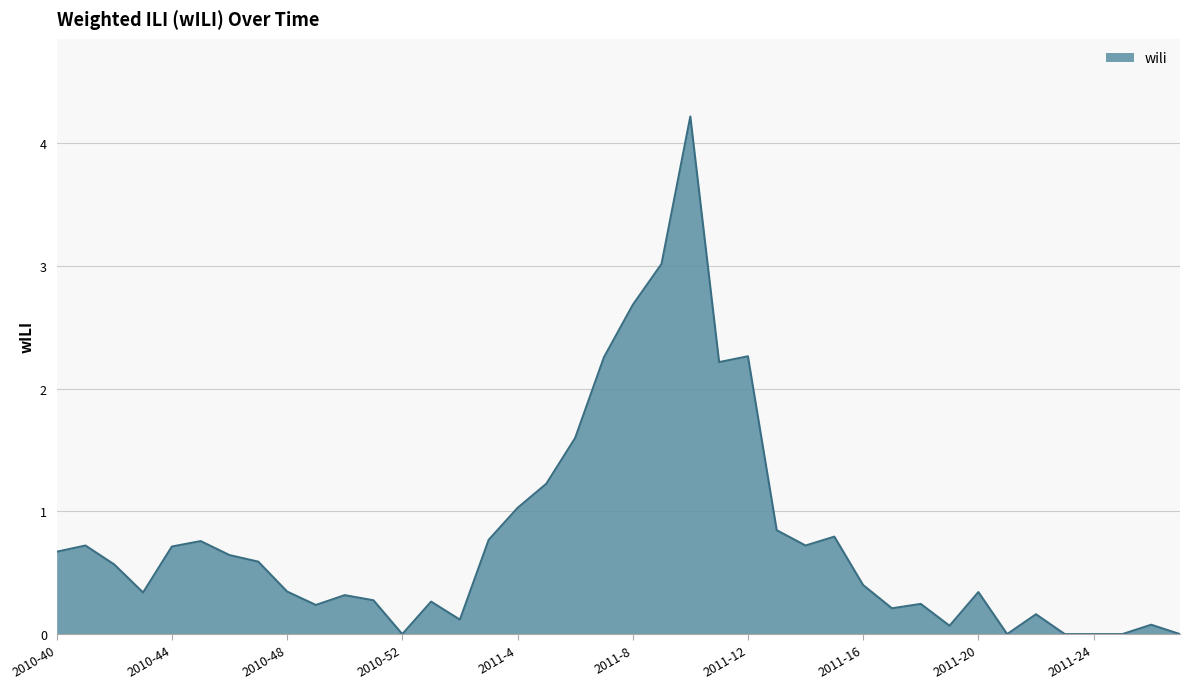

What is the greatest value displayed?

4.2